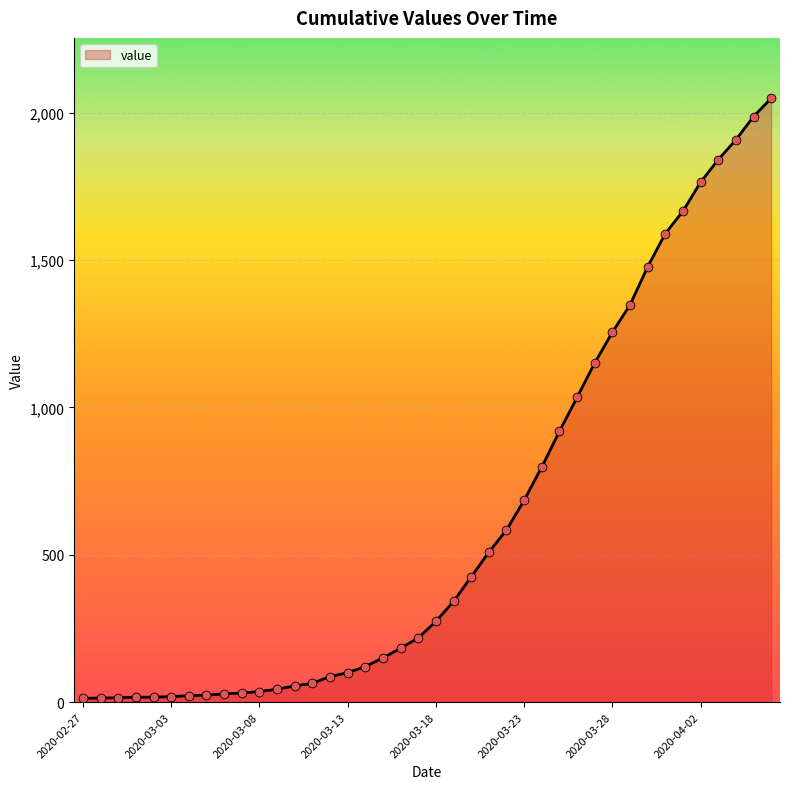

What is the greatest value displayed?

2049